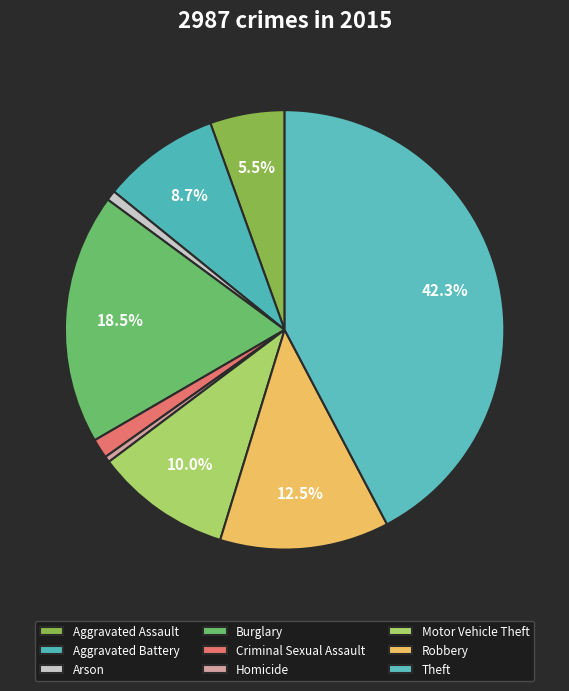

Rank the categories by value from lowest to highest.

Homicide, Arson, Criminal Sexual Assault, Aggravated Assault, Aggravated Battery, Motor Vehicle Theft, Robbery, Burglary, Theft